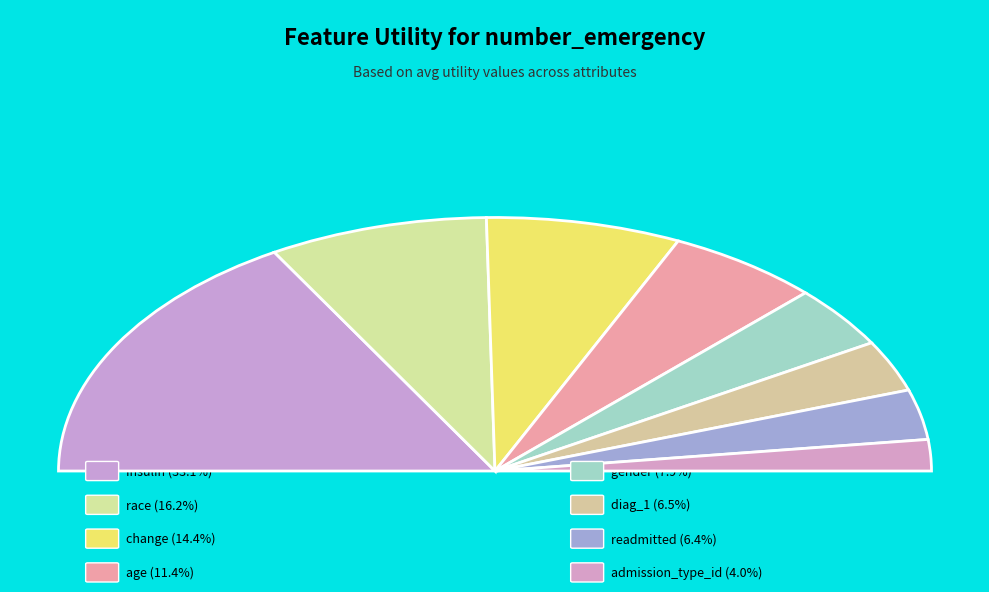

Which category has the biggest portion of the pie?

insulin